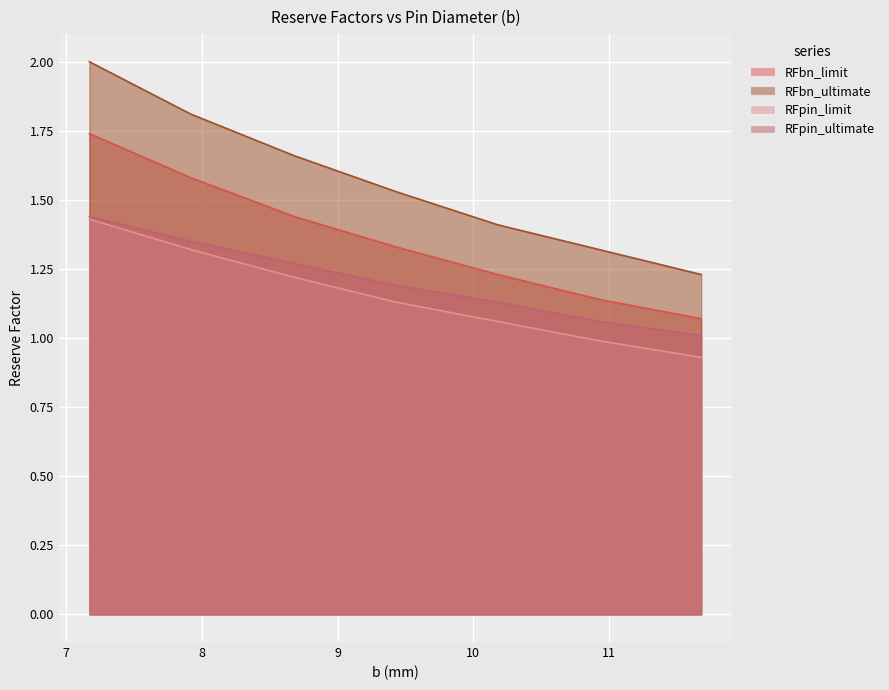

Between pin_bolt2 and pin_bolt7, which series saw the biggest shift?

RFbn_ultimate